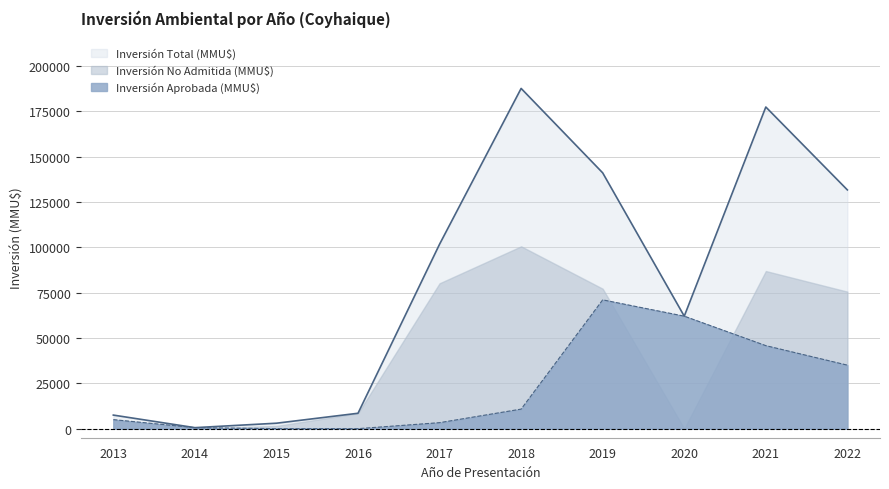

Which label corresponds to the smallest value in the chart?

2015